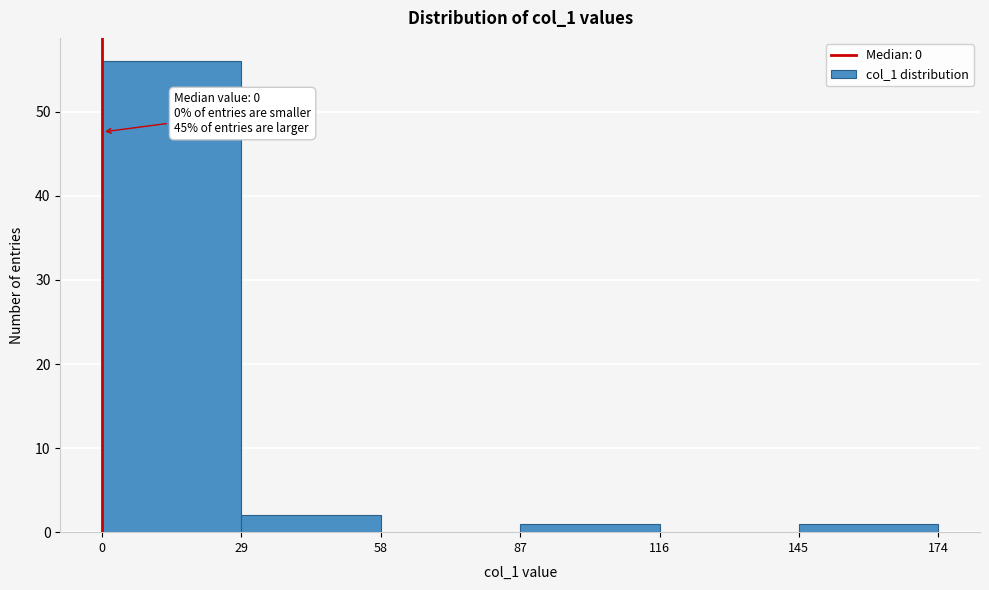

Over which range of the x-axis is the bar tallest?

0 to 29